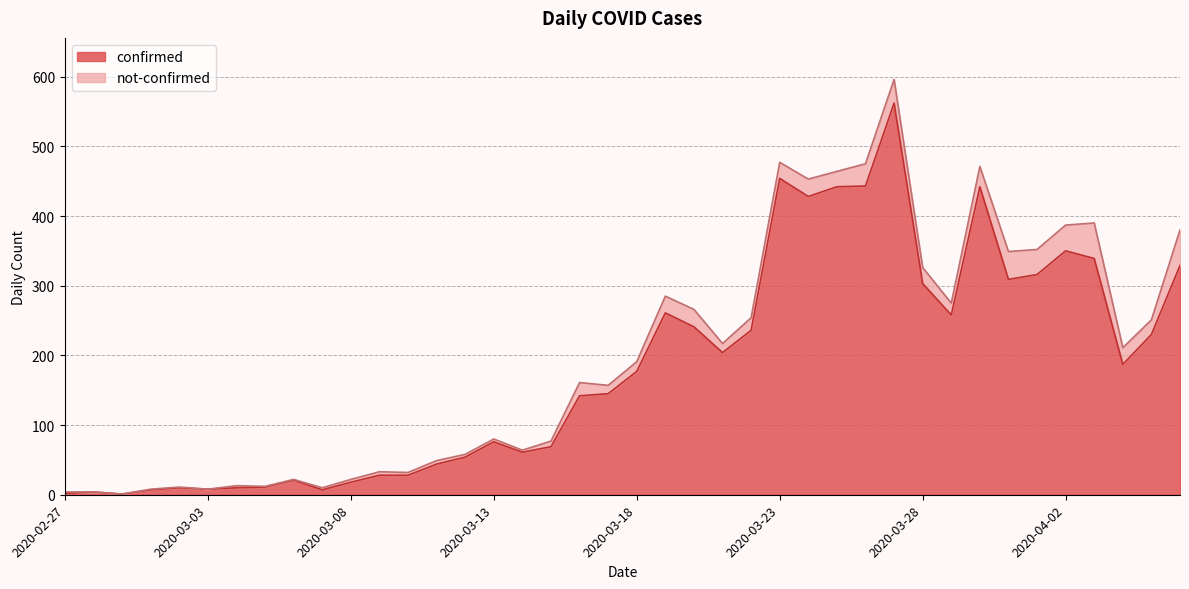

Reading left to right, extract all data points from this chart.

2	4	1	7	10	8	10	11	21	7	18	28	28	44	54	76	61	69	142	145	177	261	241	204	236	454	428	442	443	562	303	258	442	309	316	350	339	187	230	329